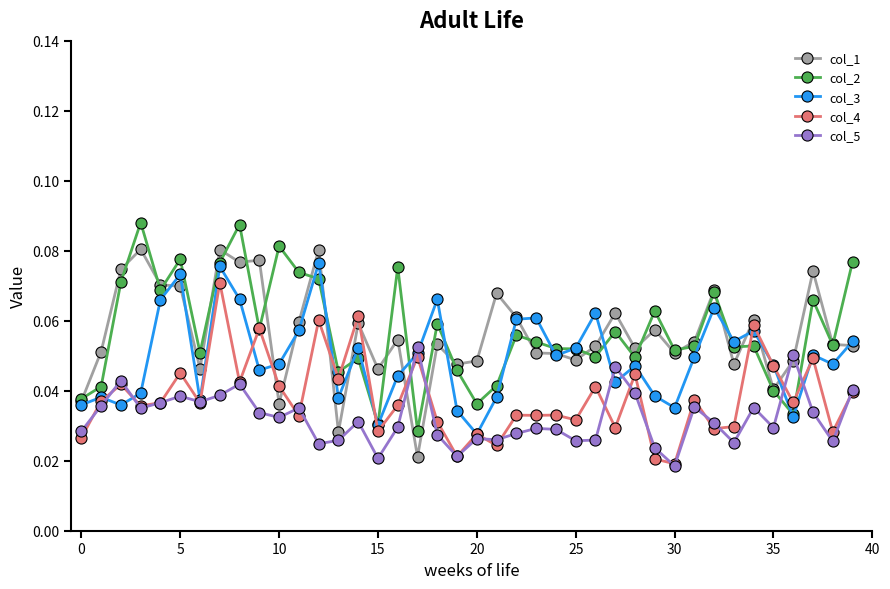

Count the col_4 values in the range 0 to 1.

40